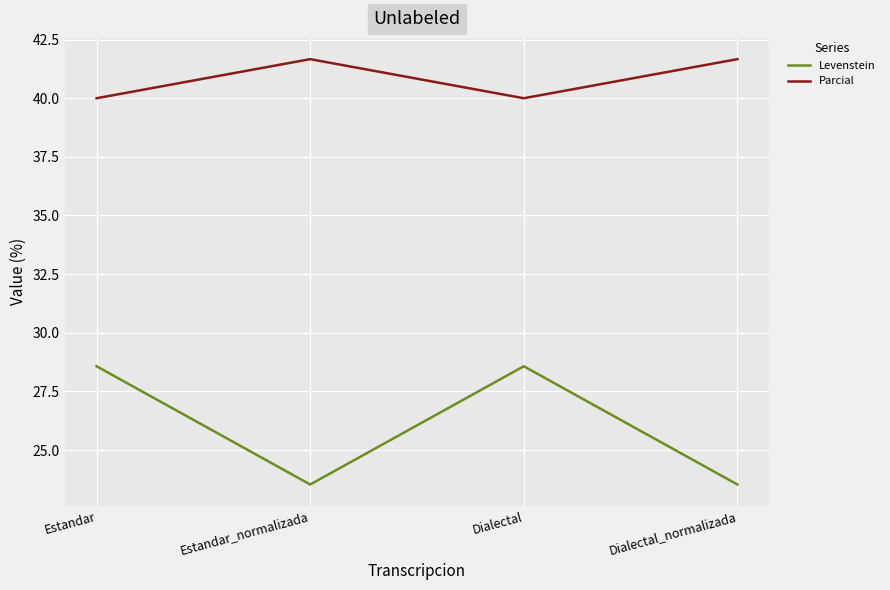

Reading left to right, transcribe all the data shown in this chart.

Levenstein: 28.6	23.5	28.6	23.5
Parcial: 40.0	41.7	40.0	41.7